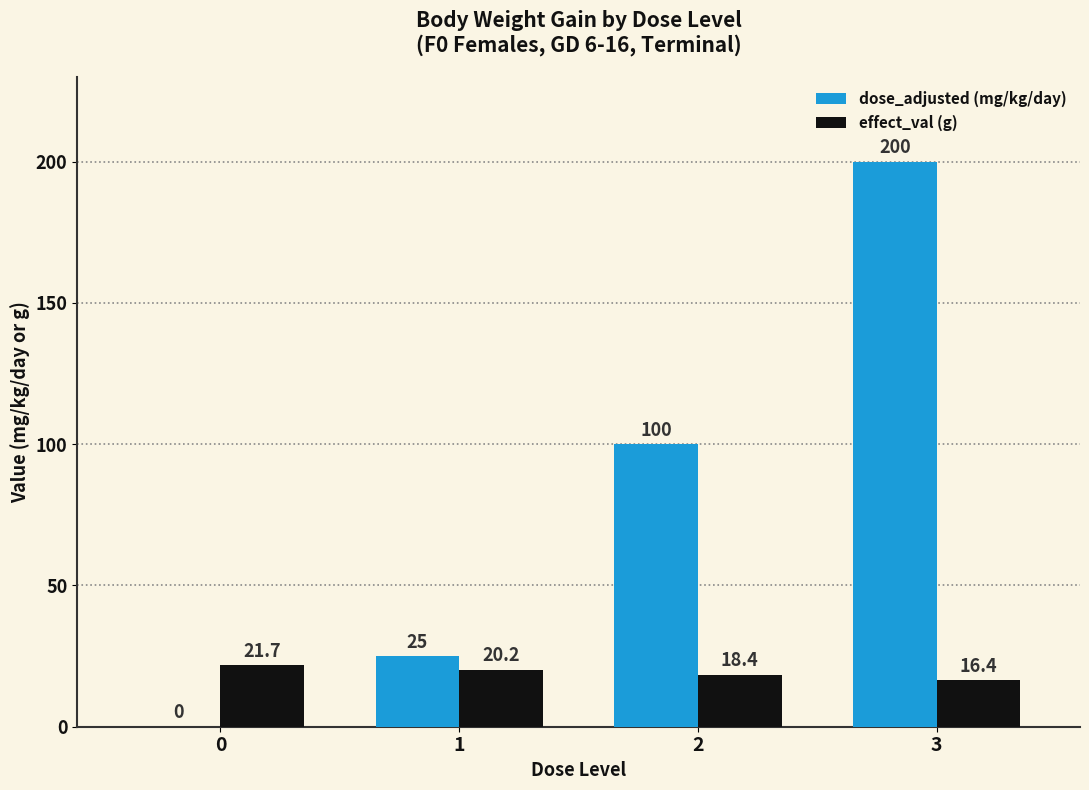

Reading right to left, list all the values displayed in this chart.

dose_adjusted (mg/kg/day): 200.0	100.0	25.0	0.0
effect_val (g): 16.4	18.4	20.2	21.7